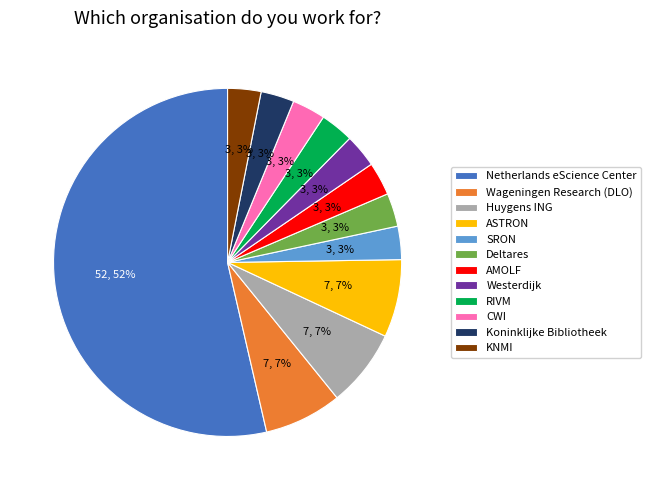

Is it true that KNMI is 1% of the pie?

False